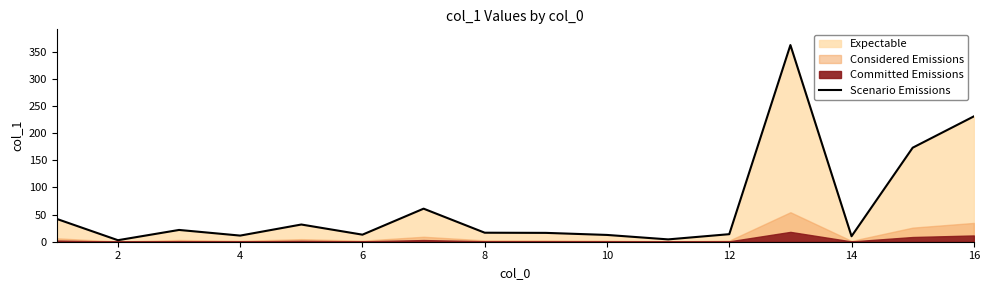

The value of Scenario Emissions at 8 is 16.6. True or false?

True